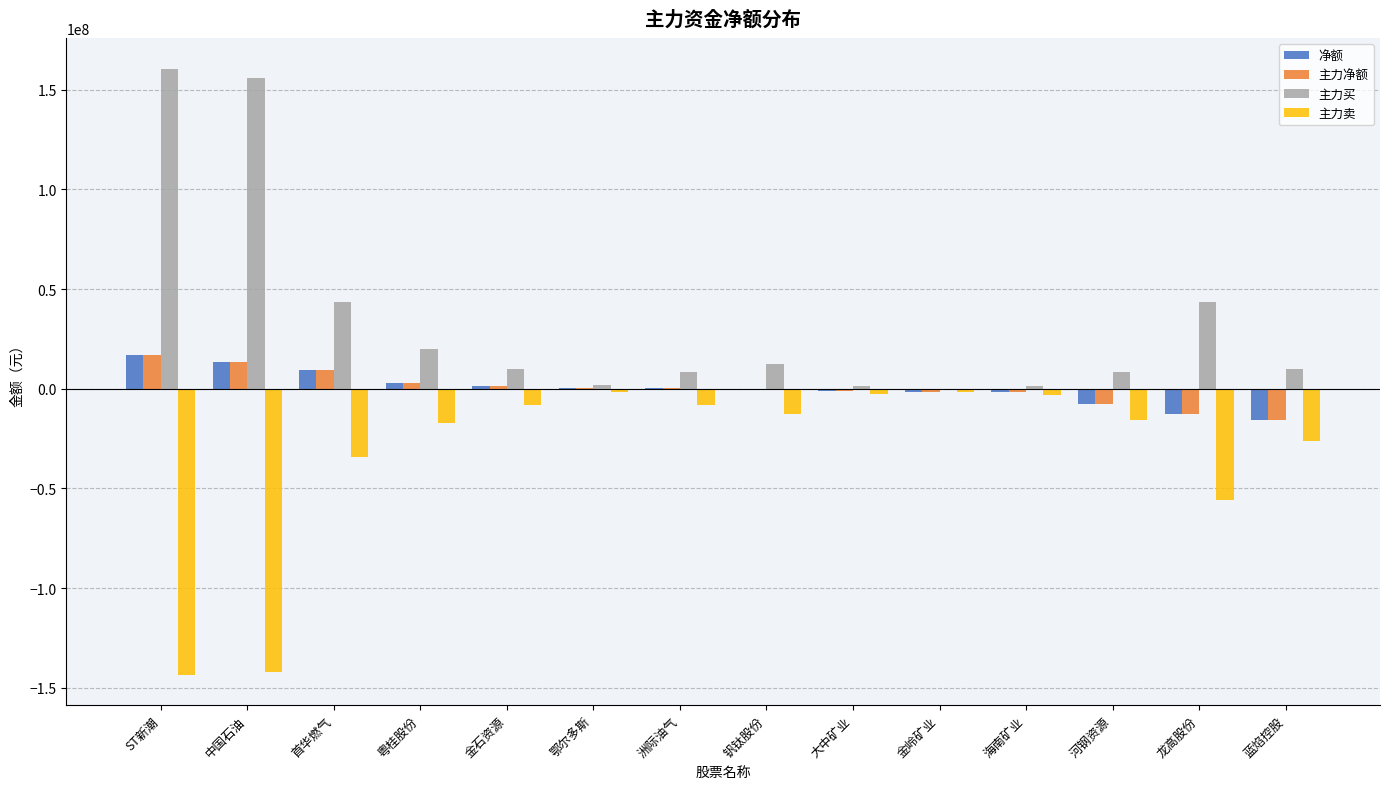

What is the total value across all series at 龙高股份?

-37603179